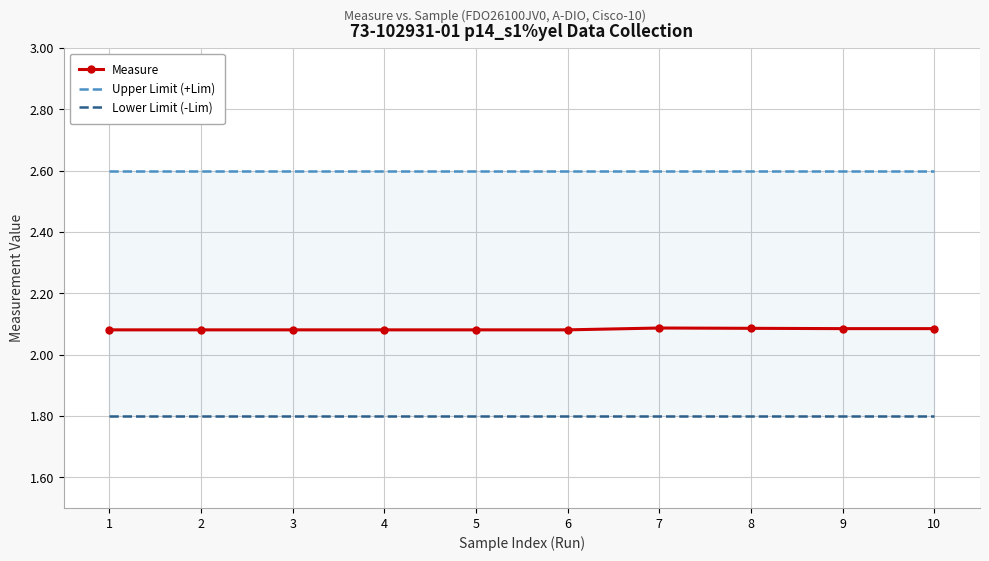

Reading right to left, what are all the values shown in this chart?

Measure: 2.1	2.1	2.1	2.1	2.1	2.1	2.1	2.1	2.1	2.1
Upper Limit (+Lim): 2.6	2.6	2.6	2.6	2.6	2.6	2.6	2.6	2.6	2.6
Lower Limit (-Lim): 1.8	1.8	1.8	1.8	1.8	1.8	1.8	1.8	1.8	1.8